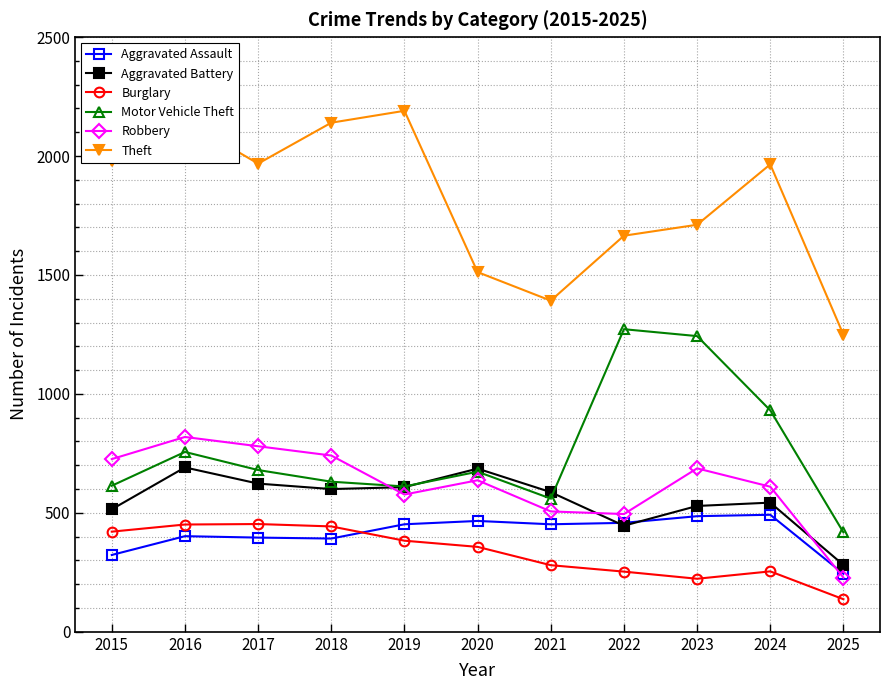

What is the total value across all series at 2020?

4331